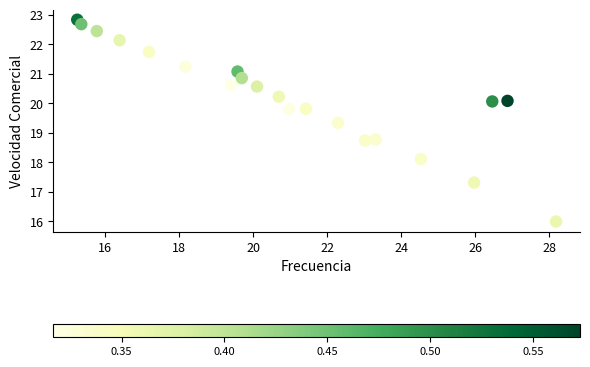

What is the range of X values (max minus min)?

12.9